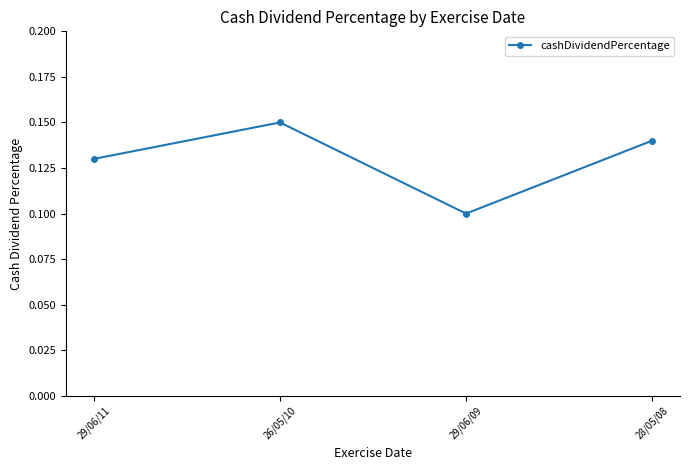

True or false: the data shows 0.1 at 29/06/11.

True